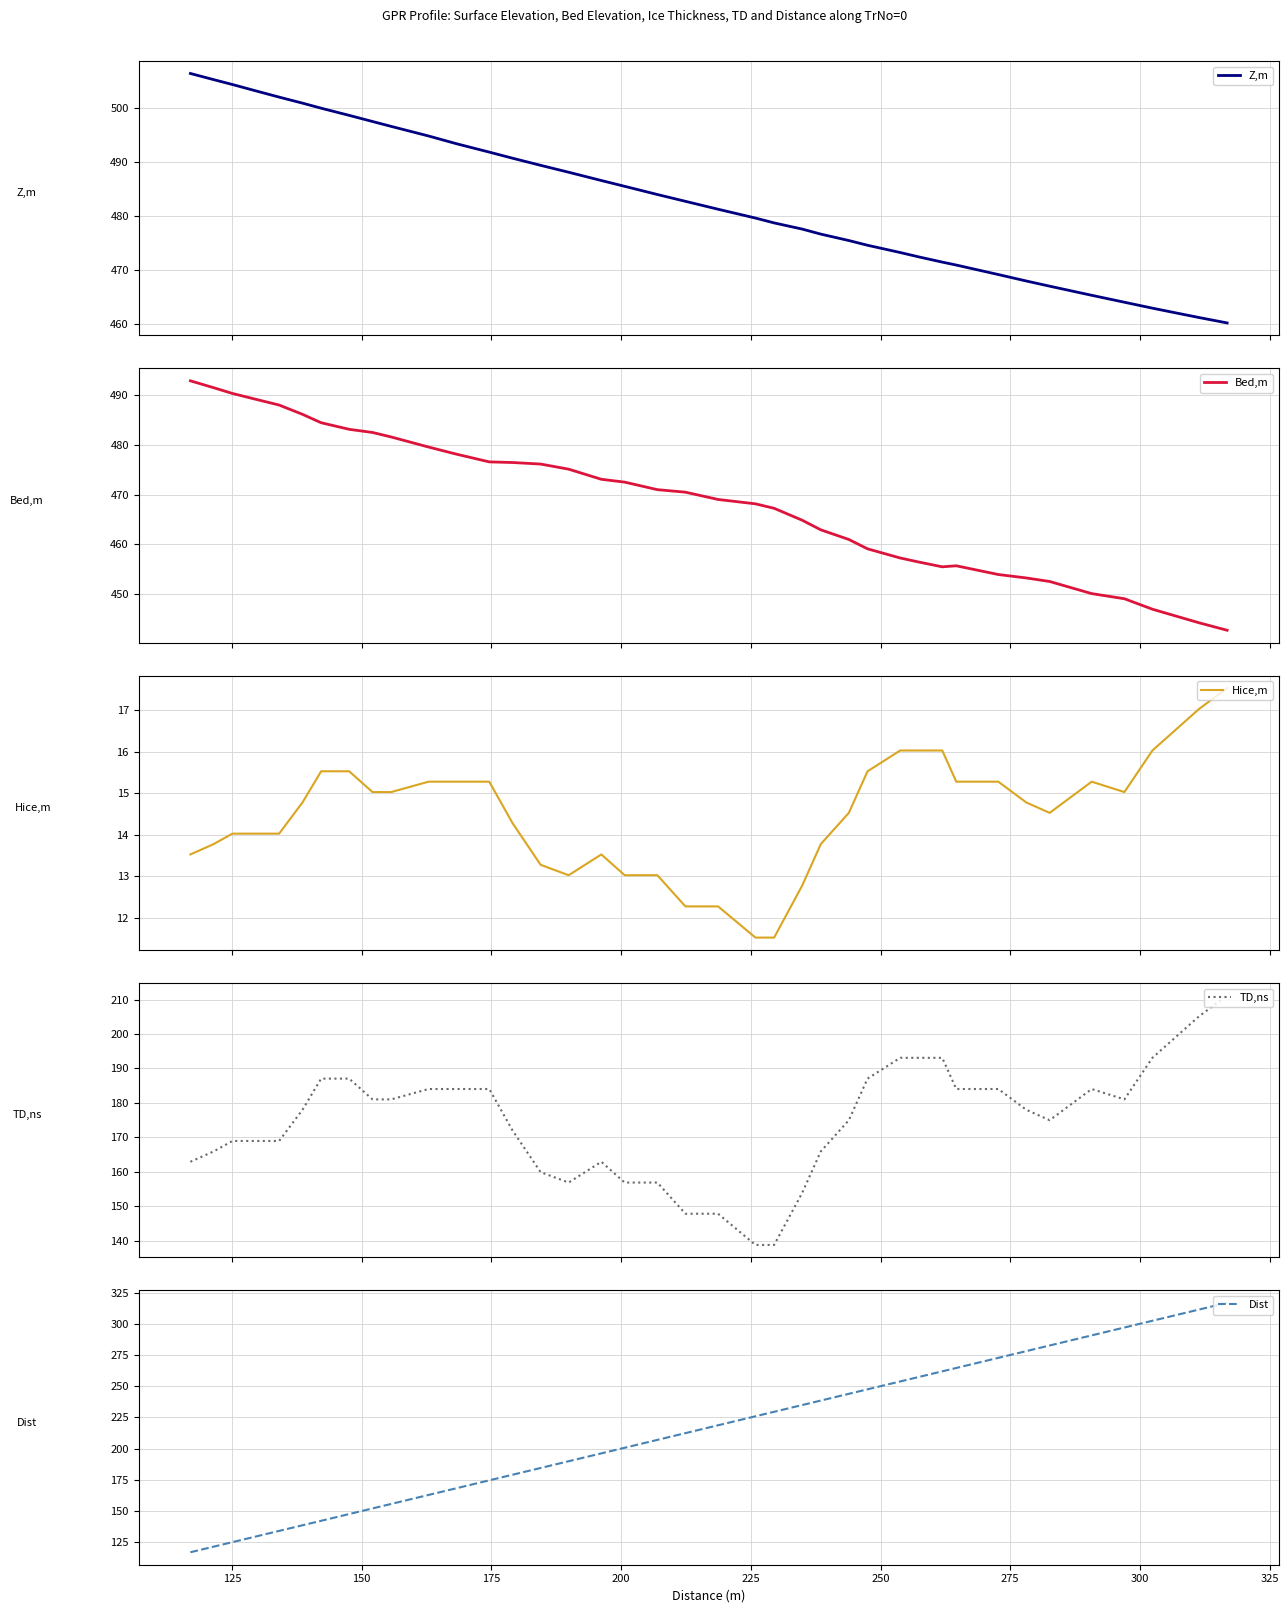

What is the highest value of the Z,m series?

506.4